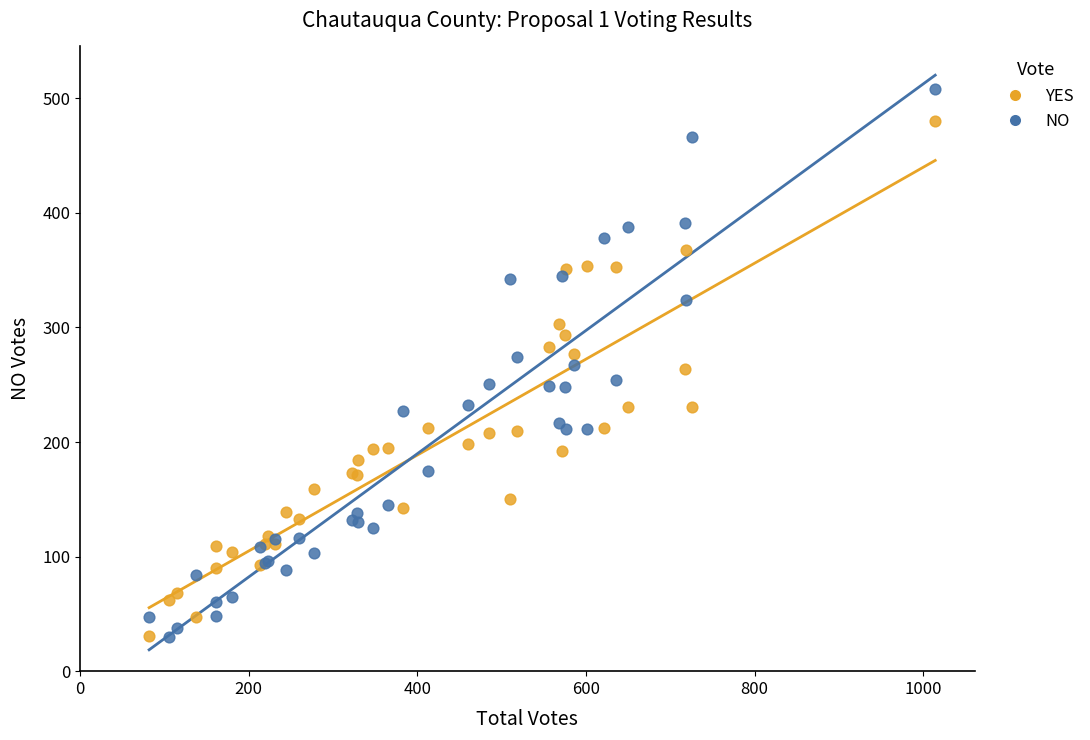

What are all the series names shown in the legend?

YES, NO